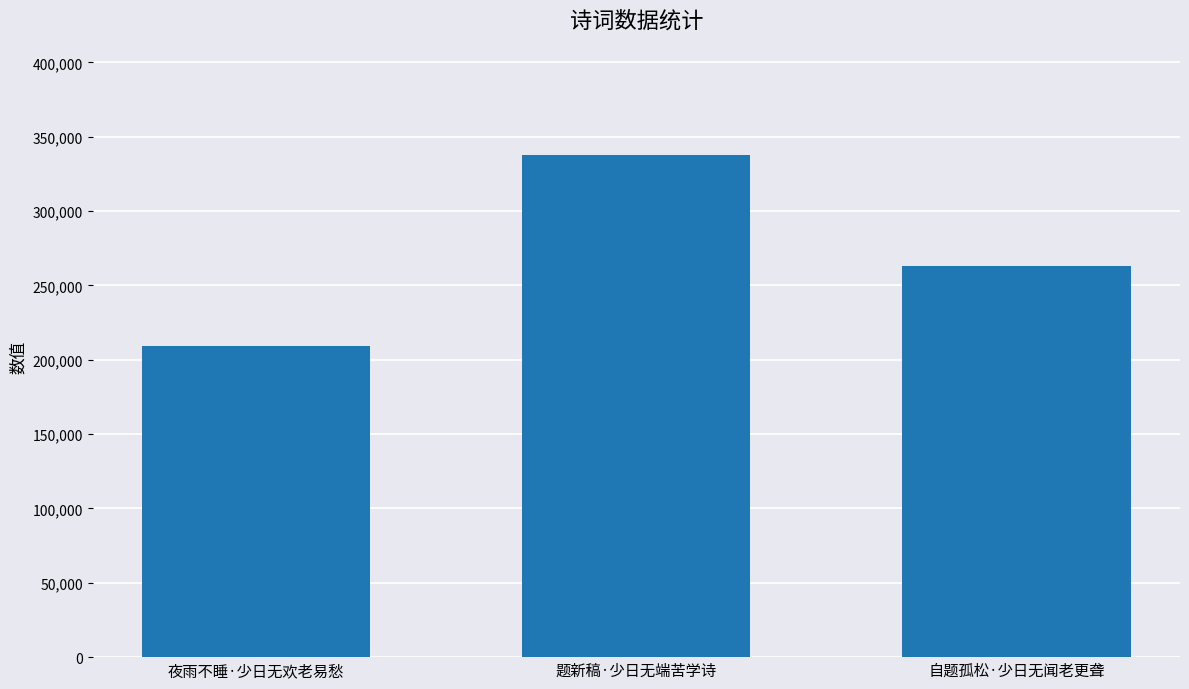

True or false: the data shows 209064 at 夜雨不睡·少日无欢老易愁.

True